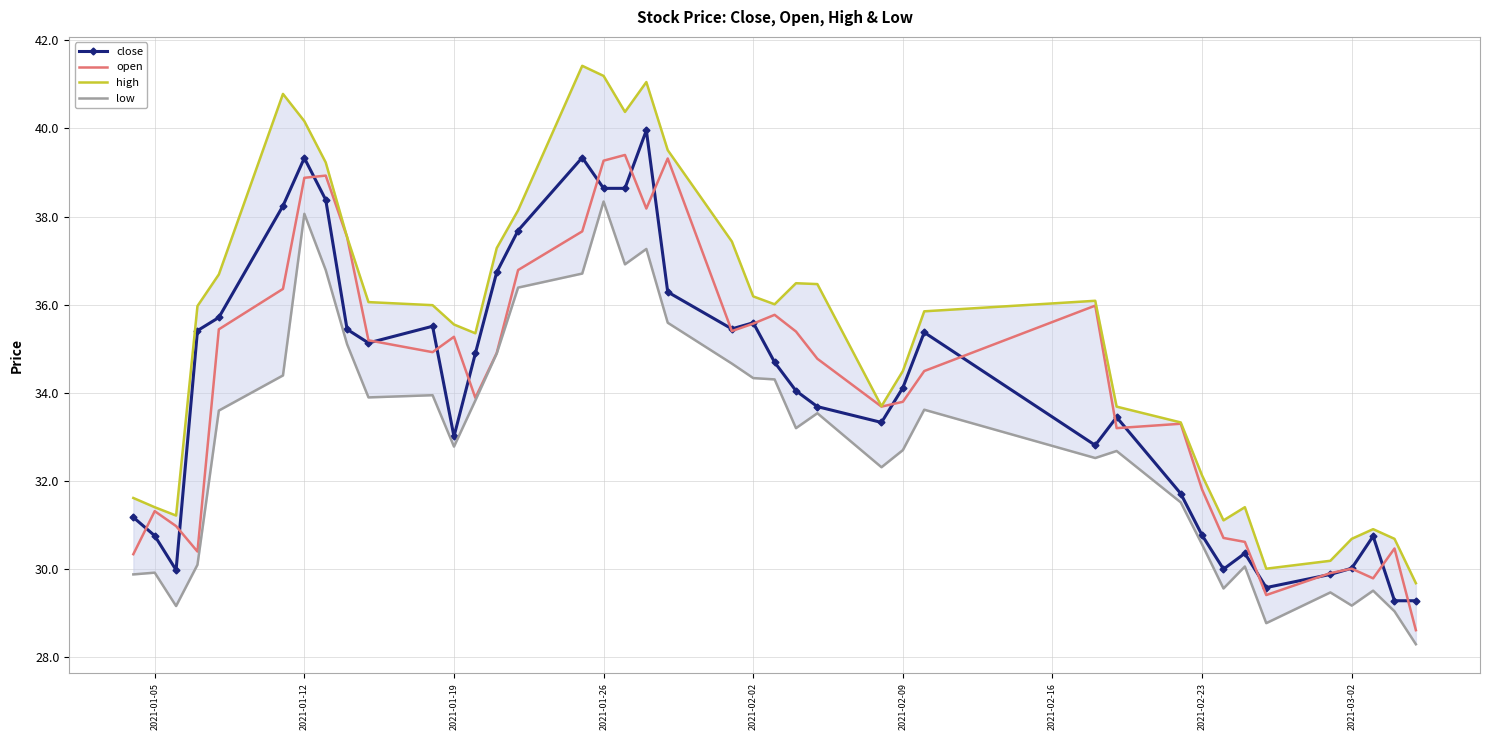

What is the lowest value of the close series?

29.3